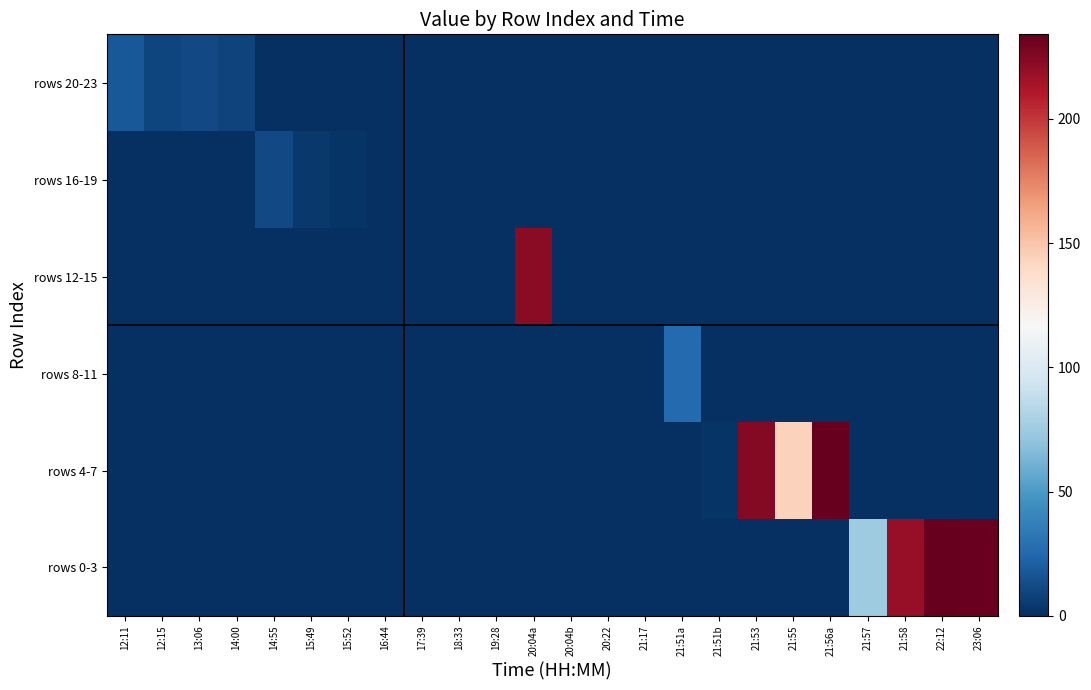

Reading left to right, what are all the values shown in this chart?

rows 20-23: 12:11=18	12:15=10	13:06=11	14:00=9	14:55=0	15:49=0	15:52=0	16:44=0	17:39=0	18:33=0	19:28=0	20:04a=0	20:04b=0	20:22=0	21:17=0	21:51a=0	21:51b=0	21:53=0	21:55=0	21:56a=0	21:57=0	21:58=0	22:12=0	23:06=0
rows 16-19: 12:11=0	12:15=0	13:06=0	14:00=0	14:55=11	15:49=4	15:52=2	16:44=0	17:39=0	18:33=0	19:28=0	20:04a=0	20:04b=0	20:22=0	21:17=0	21:51a=0	21:51b=0	21:53=0	21:55=0	21:56a=0	21:57=0	21:58=0	22:12=0	23:06=0
rows 12-15: 12:11=0	12:15=0	13:06=0	14:00=0	14:55=0	15:49=0	15:52=0	16:44=0	17:39=0	18:33=0	19:28=0	20:04a=223	20:04b=0	20:22=0	21:17=0	21:51a=0	21:51b=0	21:53=0	21:55=0	21:56a=0	21:57=0	21:58=0	22:12=0	23:06=0
rows 8-11: 12:11=0	12:15=0	13:06=0	14:00=0	14:55=0	15:49=0	15:52=0	16:44=0	17:39=0	18:33=0	19:28=0	20:04a=0	20:04b=0	20:22=0	21:17=0	21:51a=26	21:51b=0	21:53=0	21:55=0	21:56a=0	21:57=0	21:58=0	22:12=0	23:06=0
rows 4-7: 12:11=0	12:15=0	13:06=0	14:00=0	14:55=0	15:49=0	15:52=0	16:44=0	17:39=0	18:33=0	19:28=0	20:04a=0	20:04b=0	20:22=0	21:17=0	21:51a=0	21:51b=2	21:53=224	21:55=144	21:56a=234	21:57=0	21:58=0	22:12=0	23:06=0
rows 0-3: 12:11=0	12:15=0	13:06=0	14:00=0	14:55=0	15:49=0	15:52=0	16:44=0	17:39=0	18:33=0	19:28=0	20:04a=0	20:04b=0	20:22=0	21:17=0	21:51a=0	21:51b=0	21:53=0	21:55=0	21:56a=0	21:57=75	21:58=219	22:12=235	23:06=233